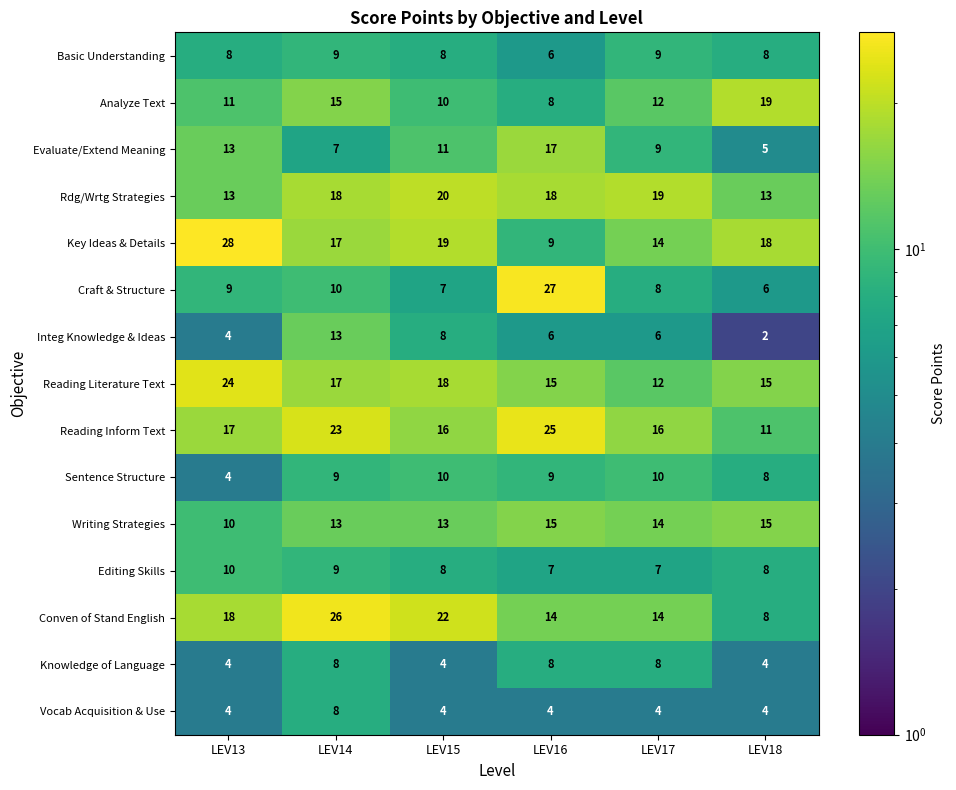

How many series are shown in this chart?

15